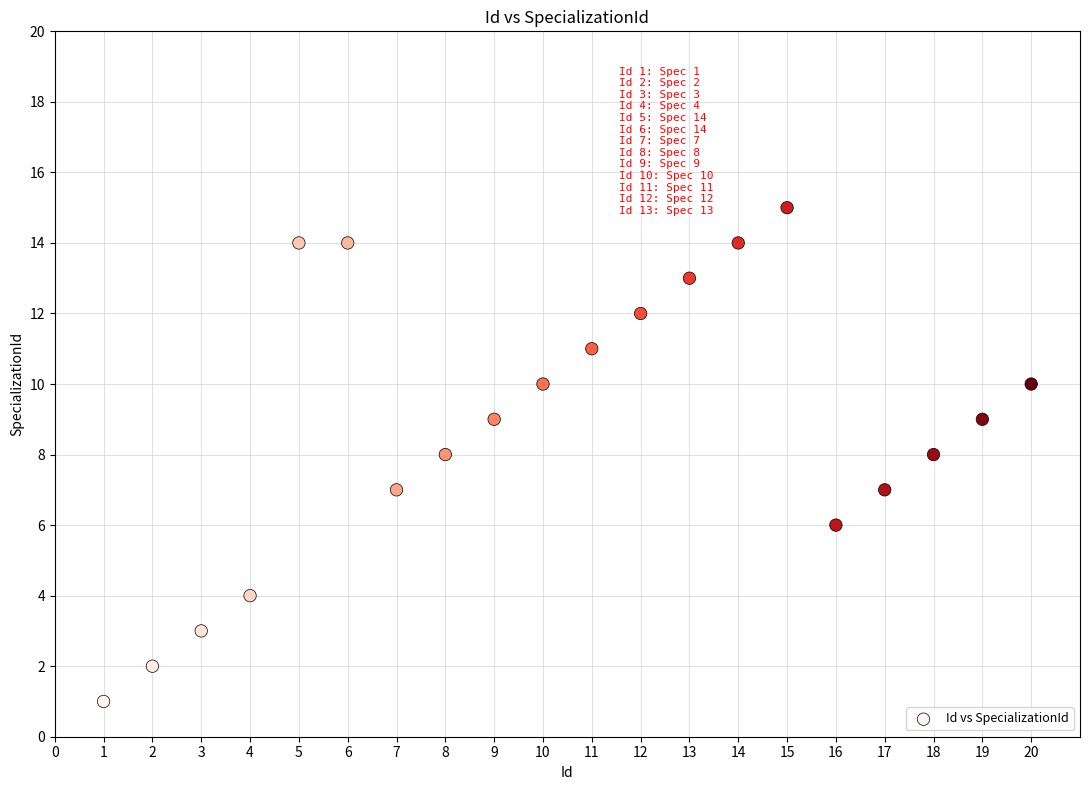

What is the range of X values (max minus min)?

19